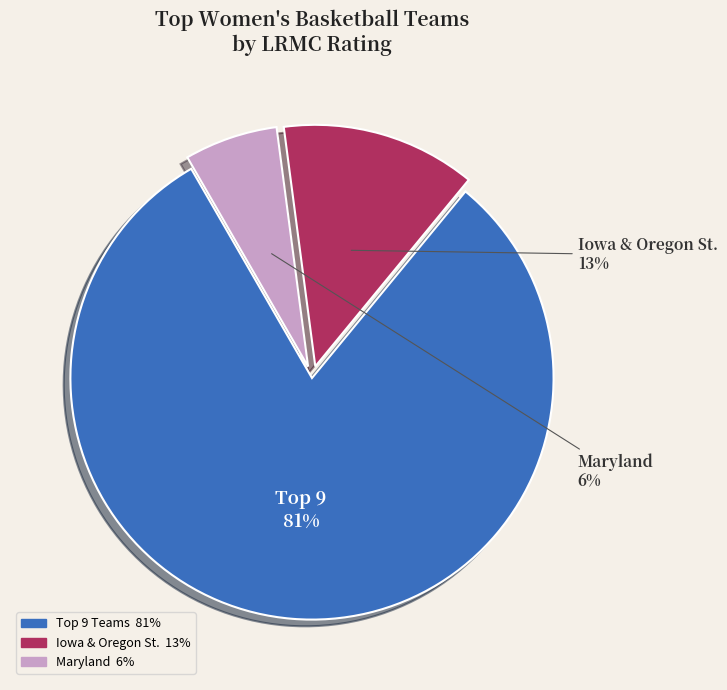

Is there a majority slice in this chart?

Yes